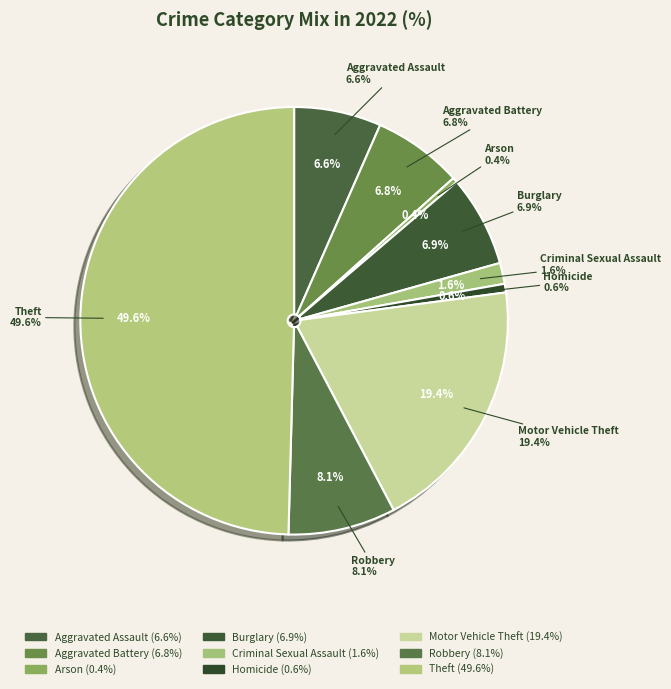

To the nearest percent, what is the difference between the largest and smallest slice percentages?

49%